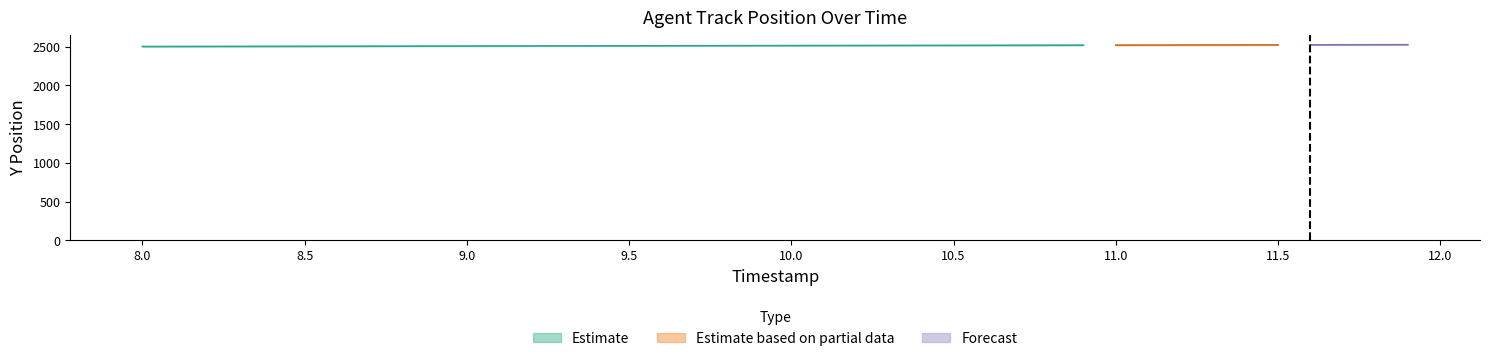

What position from the left is 10.7?

28